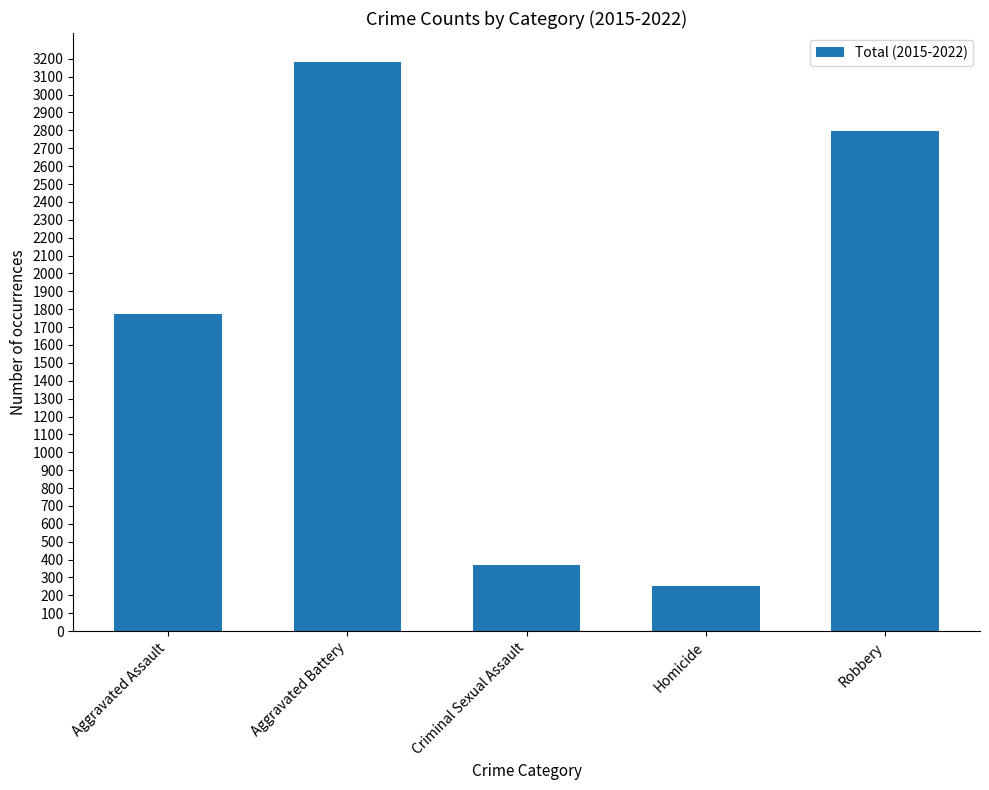

Which label corresponds to the smallest value in the chart?

Homicide